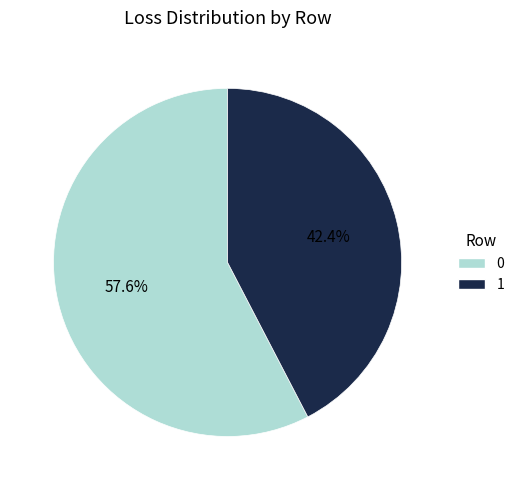

Does any single category account for the majority?

Yes